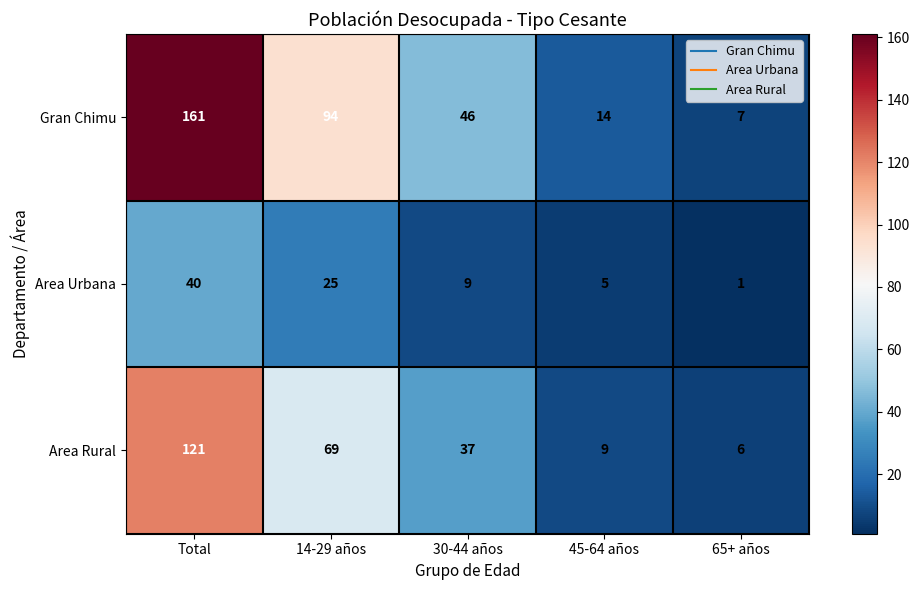

Rank the series by their average value, from highest to lowest.

Gran Chimu, Area Rural, Area Urbana